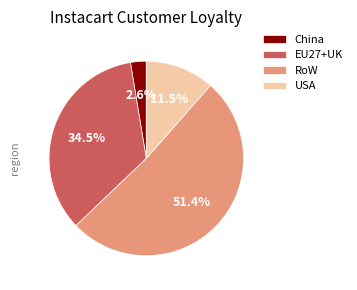

Which has a higher value, China or EU27+UK?

EU27+UK